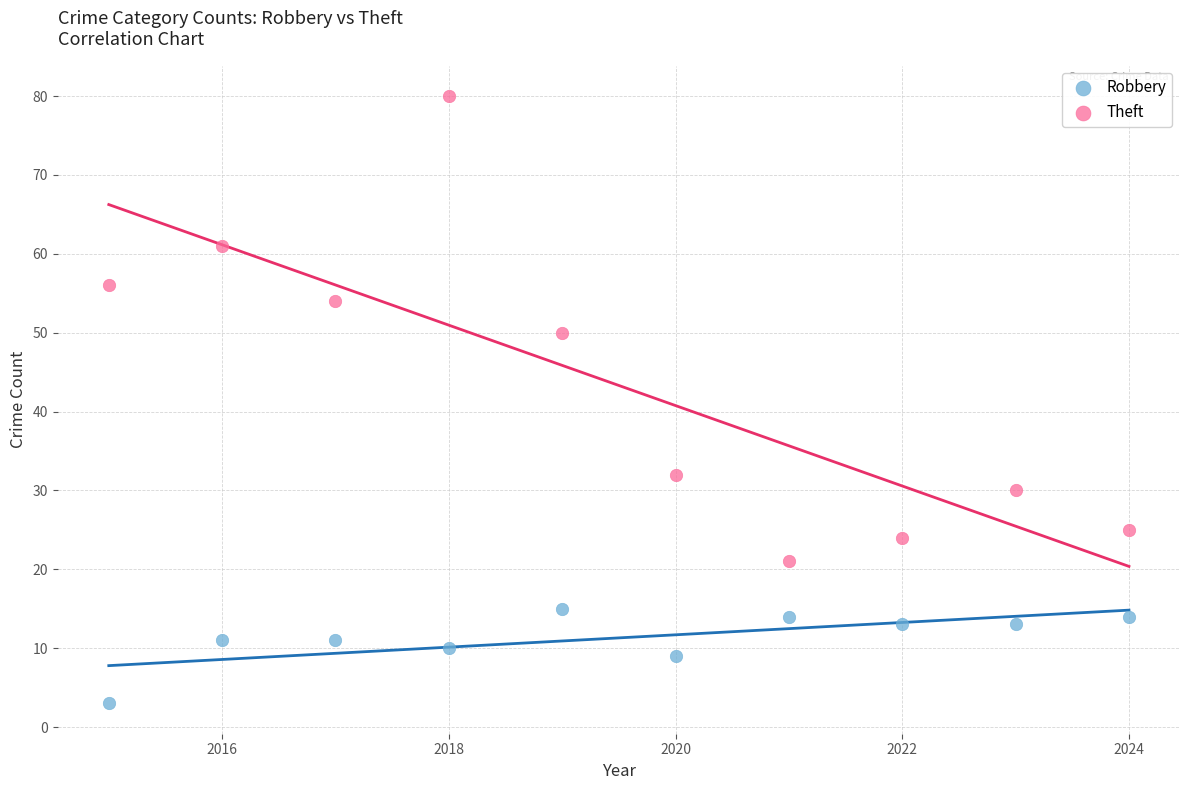

What are all the series names shown in the legend?

Robbery, Theft